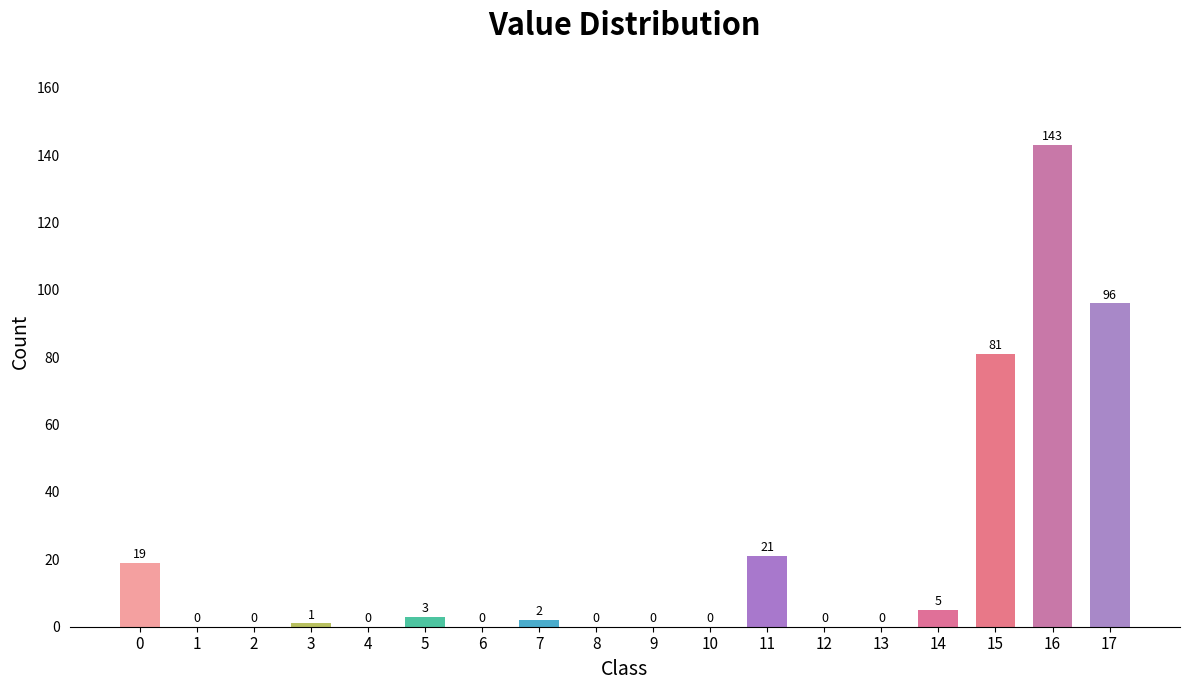

Is it true that the value at 16 is 255?

False